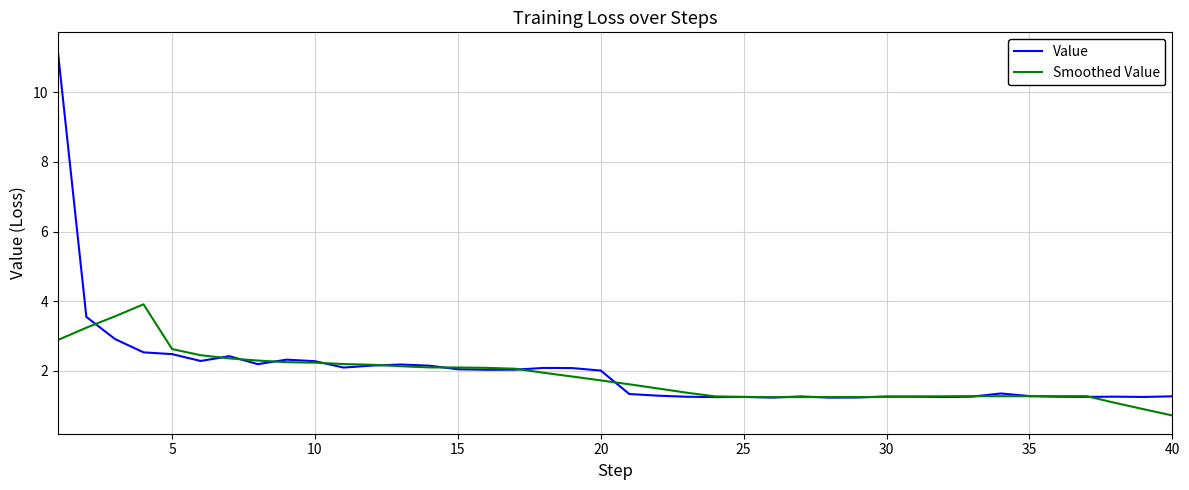

What is the minimum value for Smoothed Value?

0.7